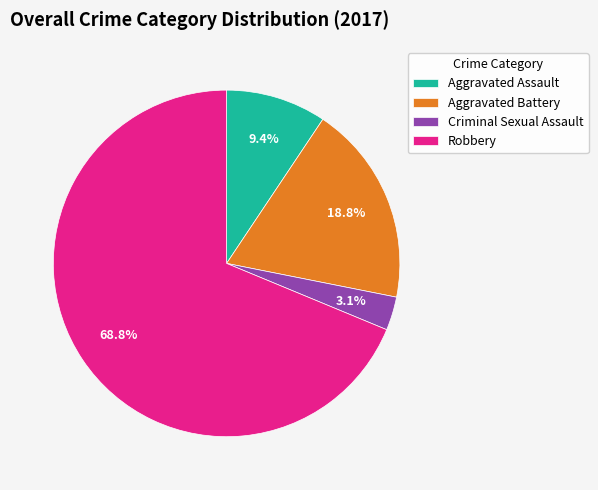

Rank the categories by value from lowest to highest.

Criminal Sexual Assault, Aggravated Assault, Aggravated Battery, Robbery